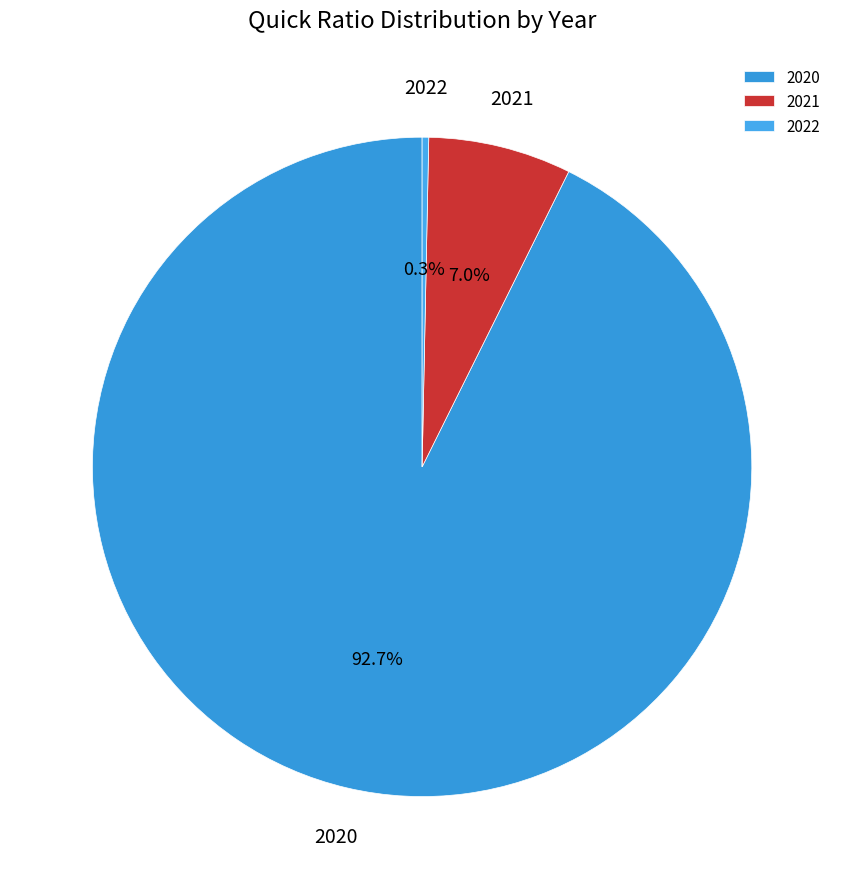

How many slices are in this pie chart?

3